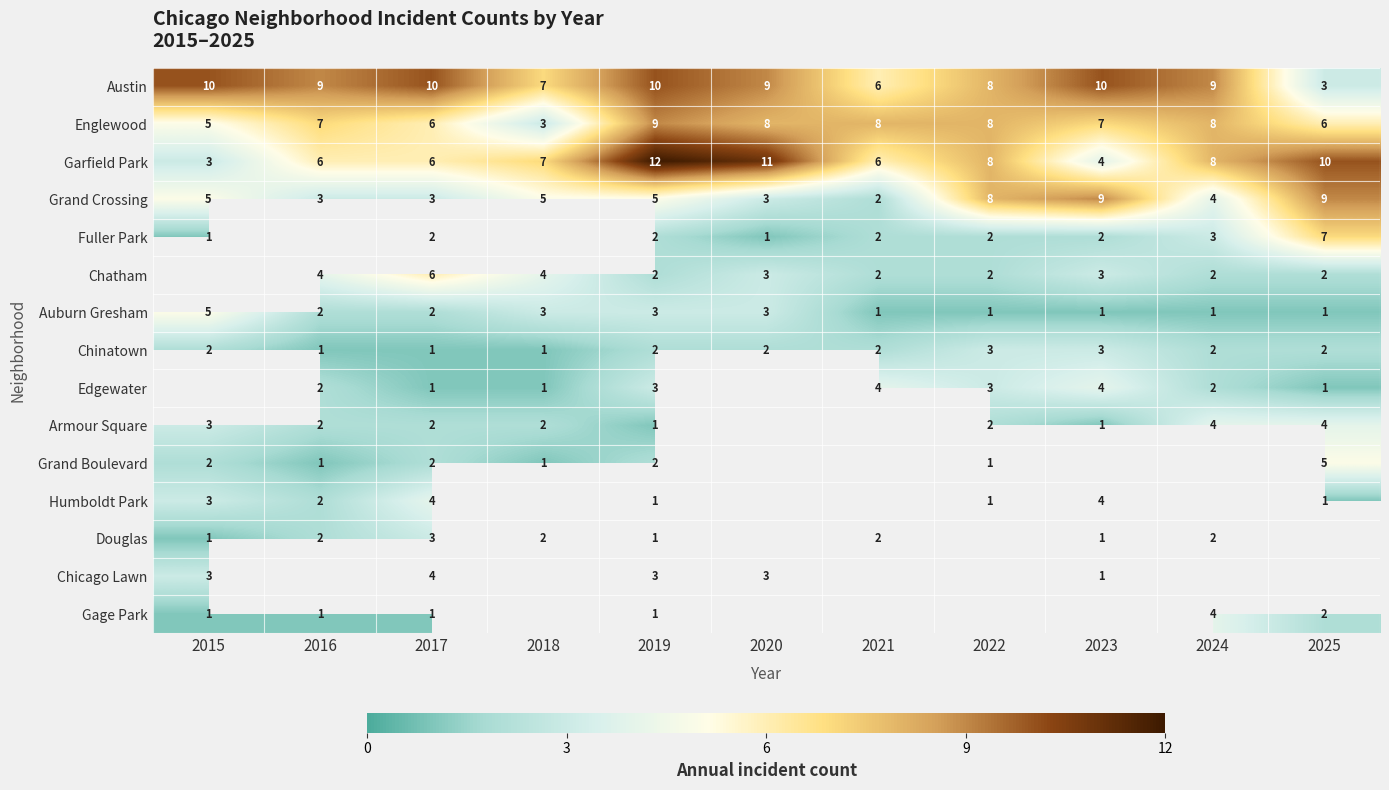

How many distinct data groups are displayed?

15